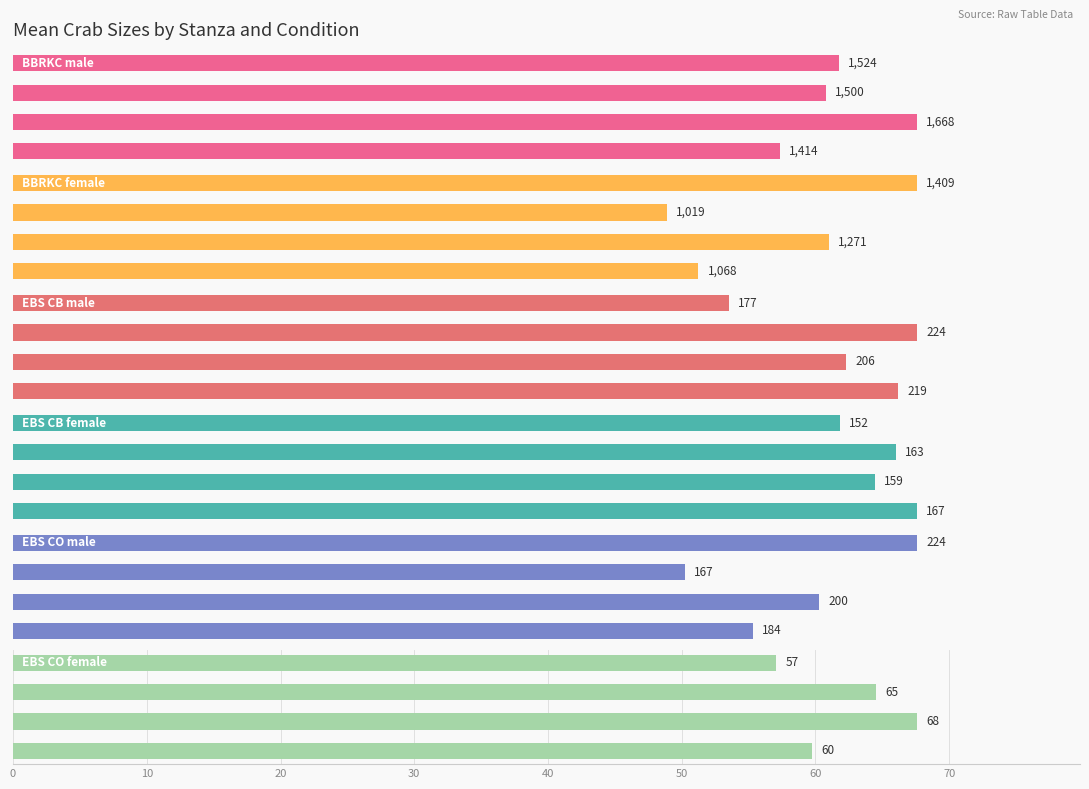

Is it true that EBS CB male equals 223.8 at 20?

True